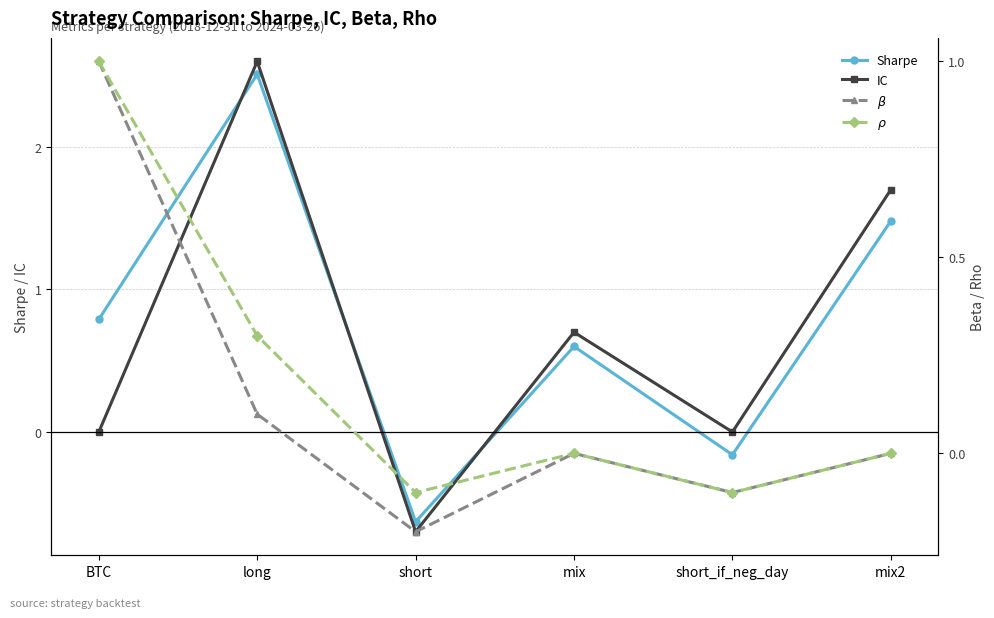

After their last crossing, which series has the higher values: $\rho$ or IC?

IC